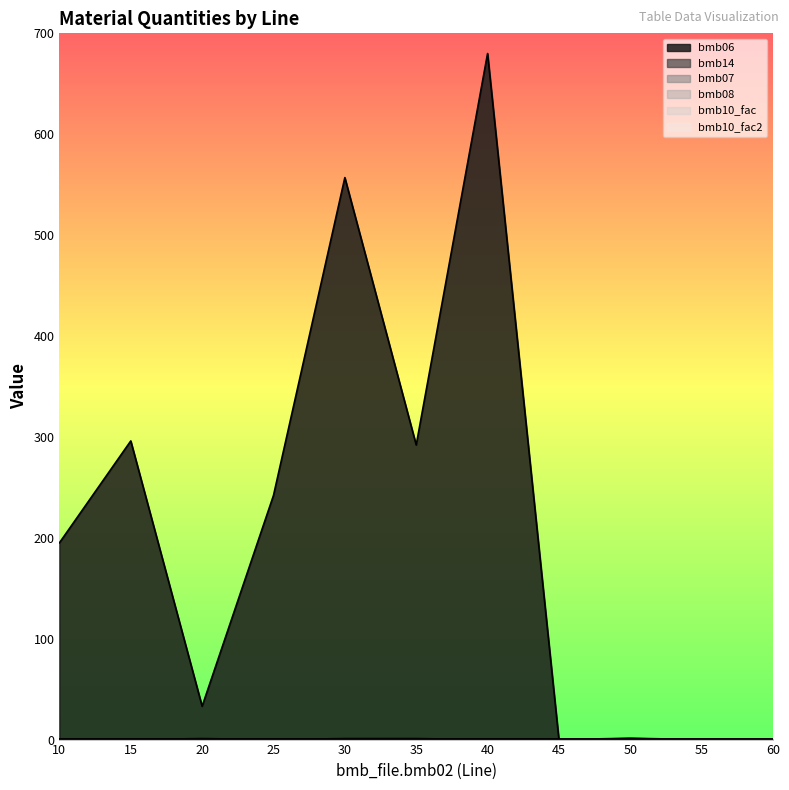

Which has a higher value, 10 or 30?

30